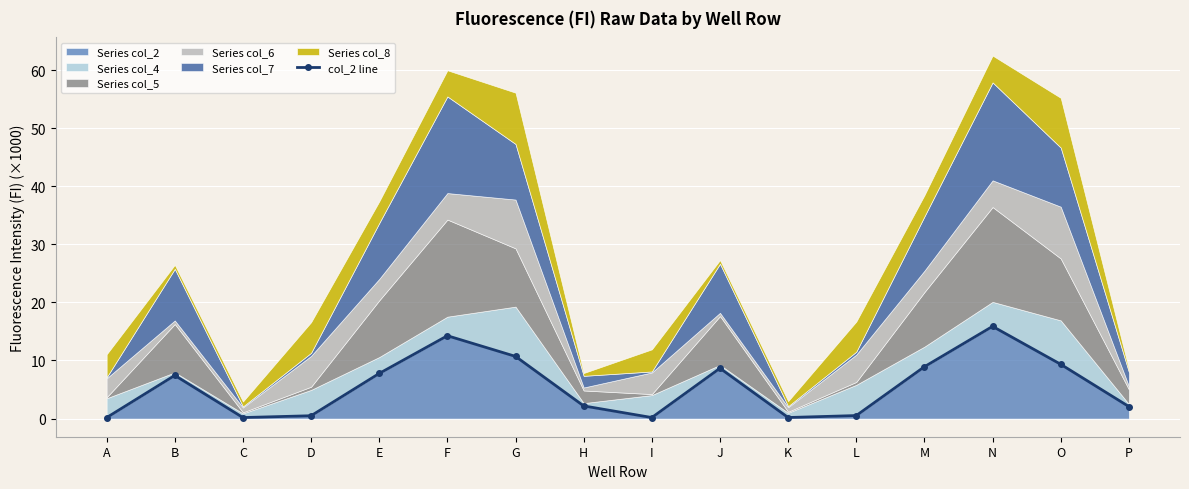

Reading left to right, list all the values displayed in this chart.

0.2	7.4	0.2	0.5	7.8	14.3	10.7	2.2	0.2	8.7	0.2	0.5	8.9	15.9	9.3	2.1